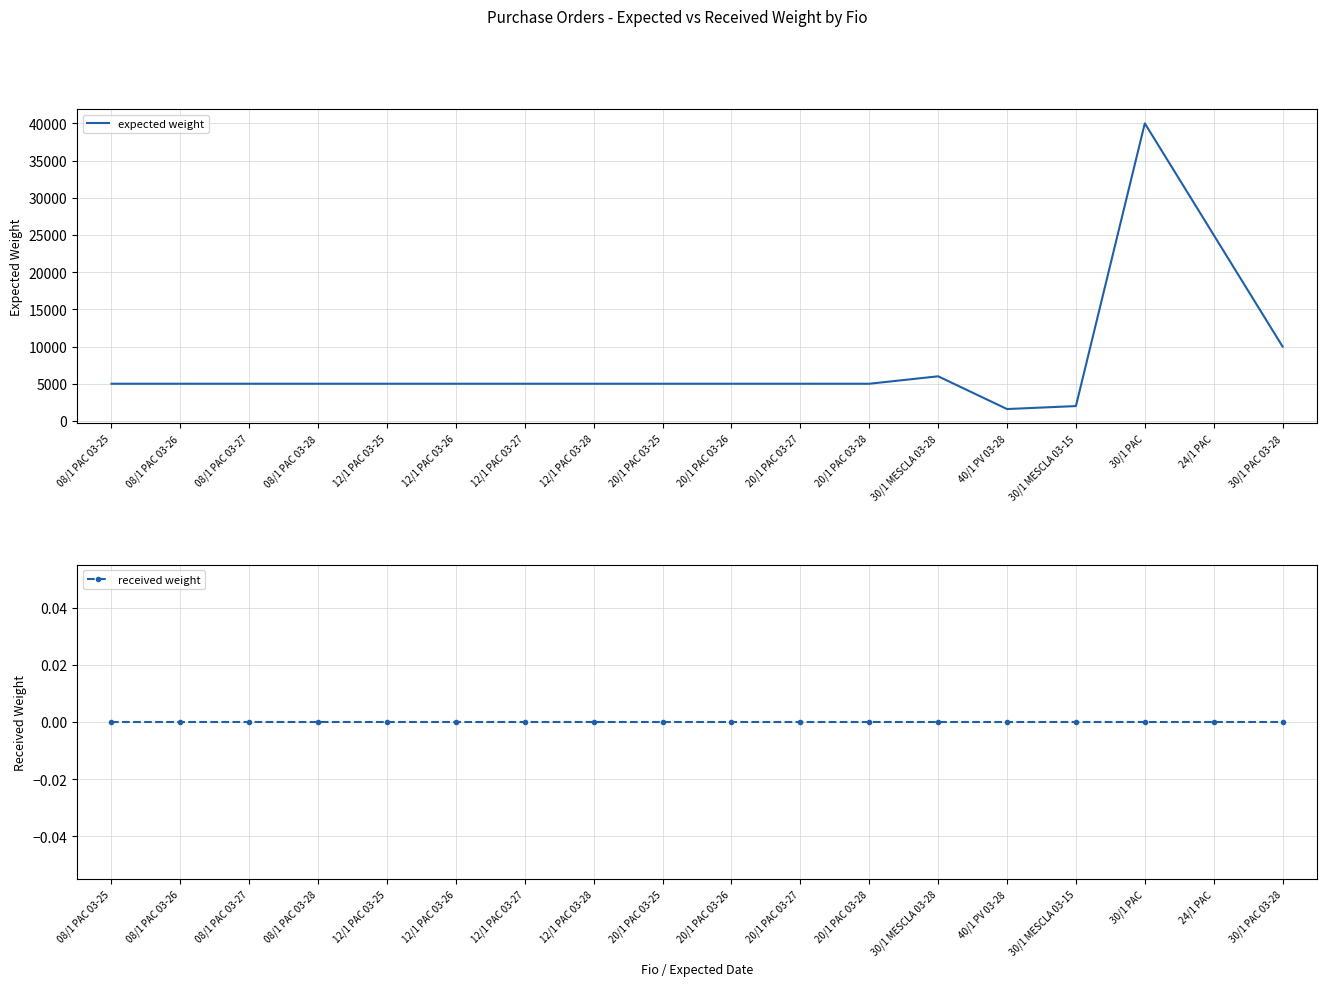

What position from the left is 12/1 PAC 03-27?

7